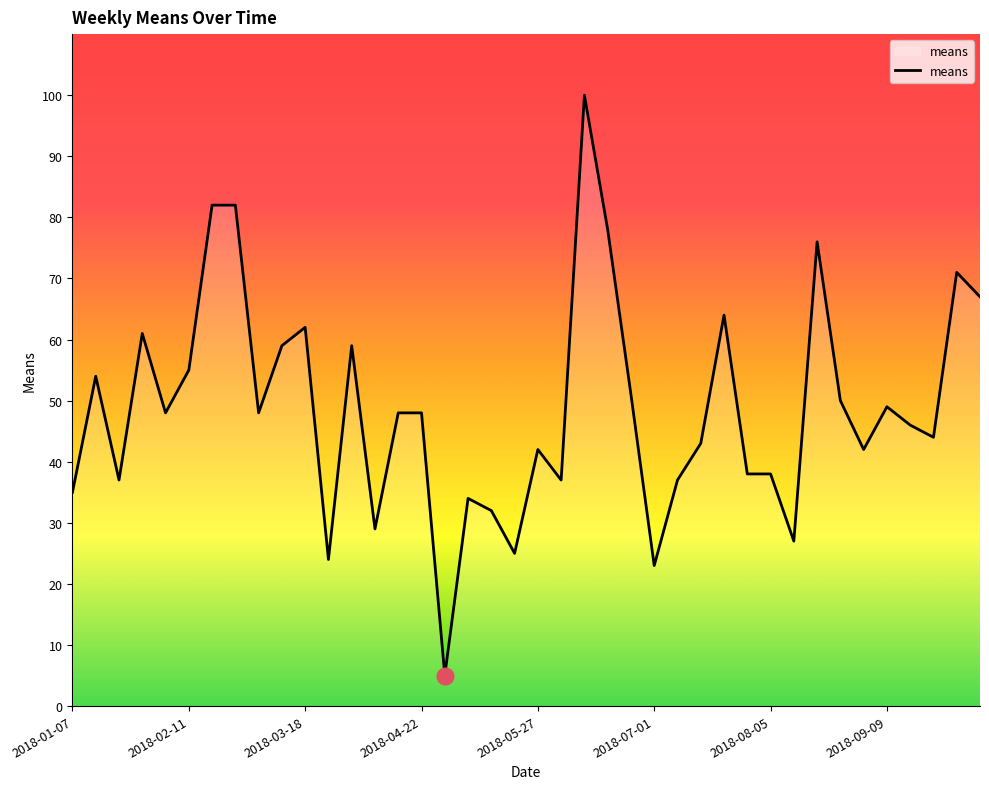

What is the smallest value displayed?

5